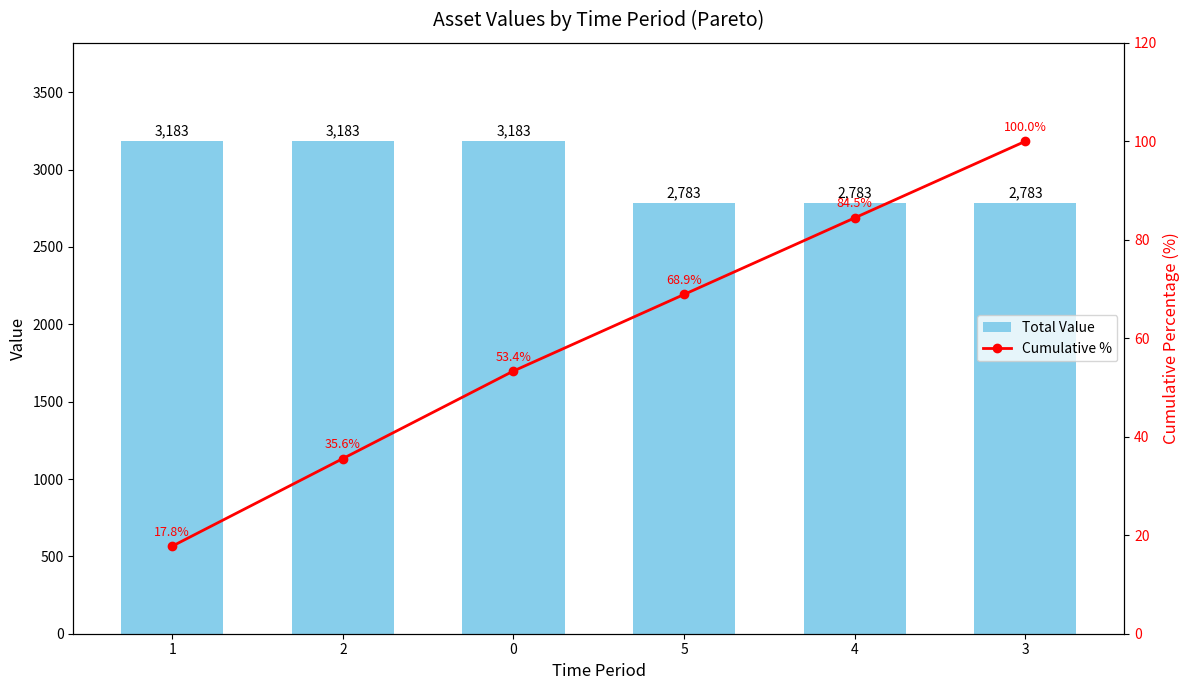

List the labels in order of Total Value value, smallest first.

5, 4, 3, 1, 2, 0